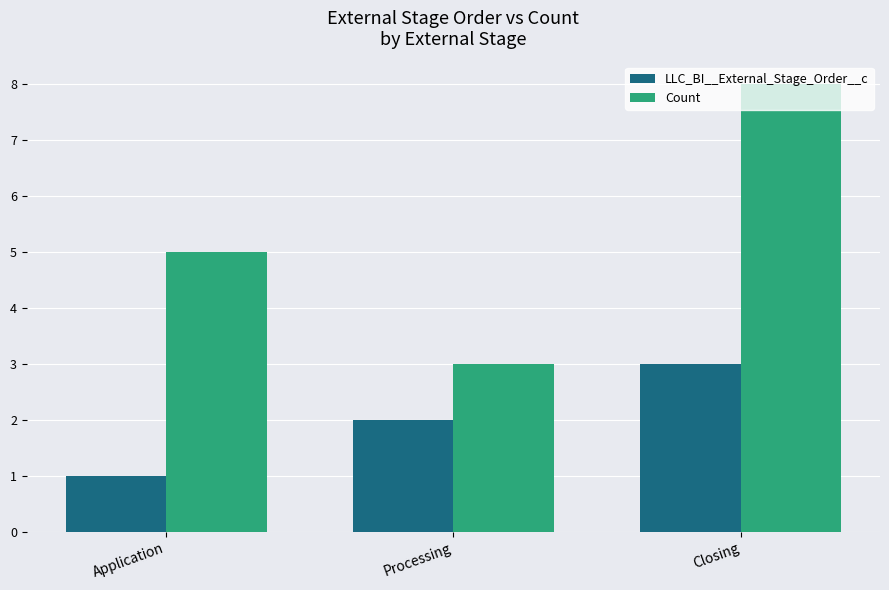

How many data points does each series have?

3